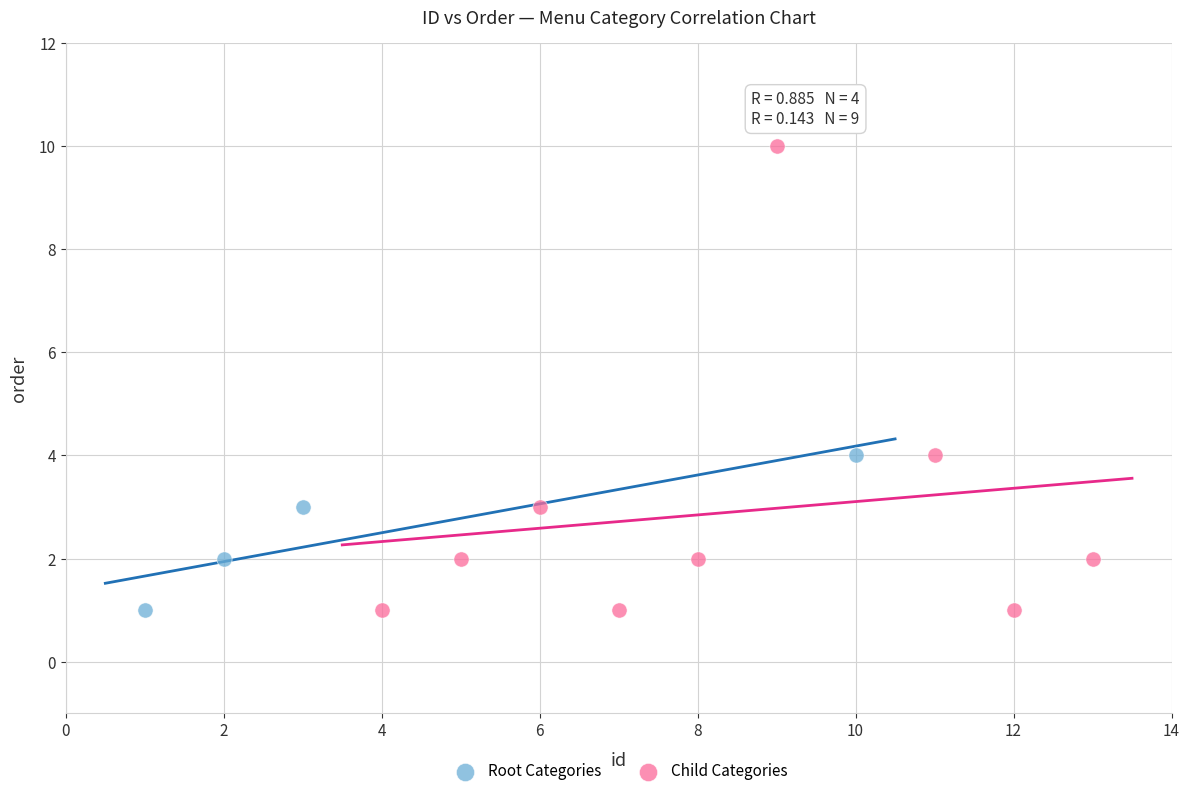

Which series has the largest Y range (max minus min)?

Child Categories